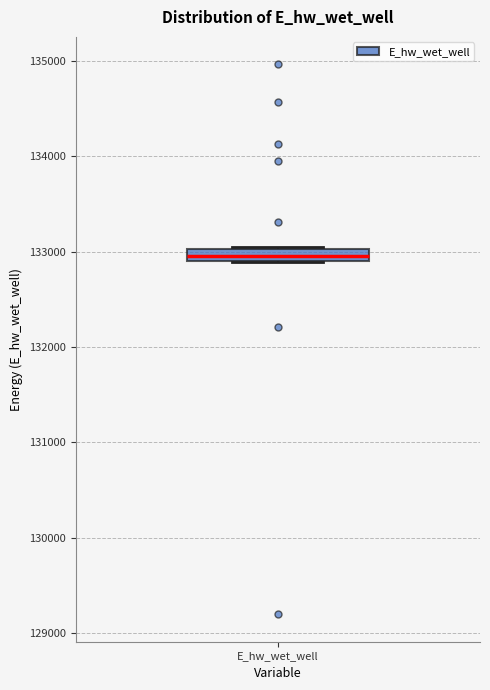

Where is the lower edge of the box for E_hw_wet_well on the y-axis? The values are not printed on the chart, so give them approximately, as read against the axis.

132900